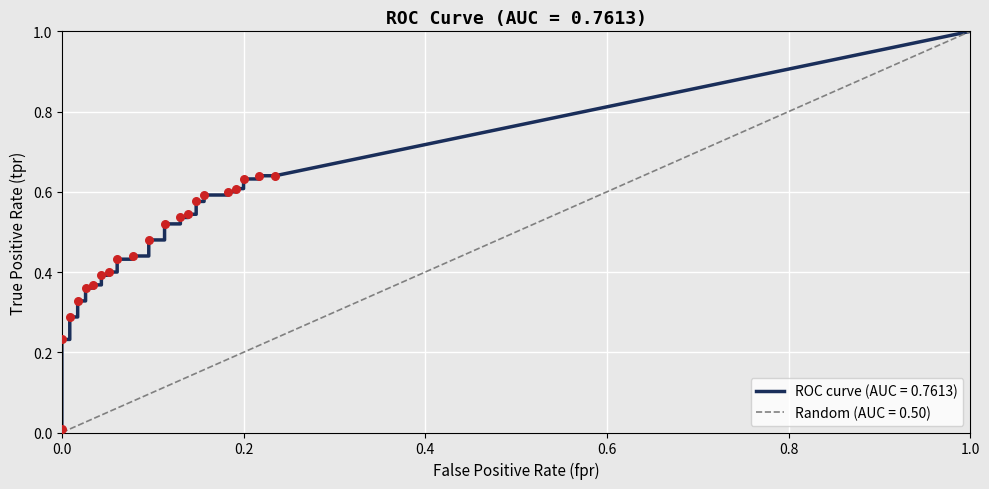

At how many categories does at least one series exceed 0?

20